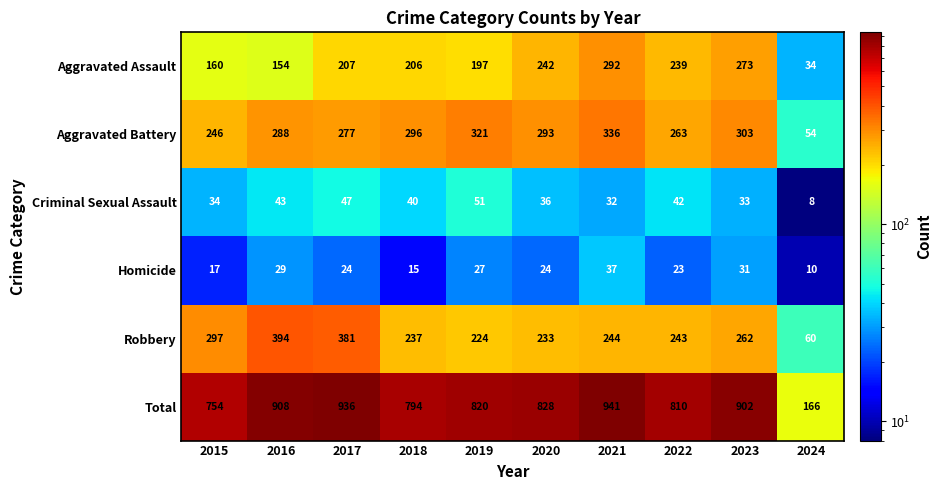

At how many categories does at least one series exceed 246?

9